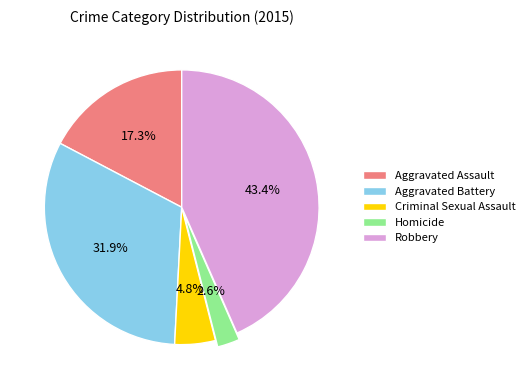

What is the ratio of the value at Criminal Sexual Assault to the value at Homicide?

1.8